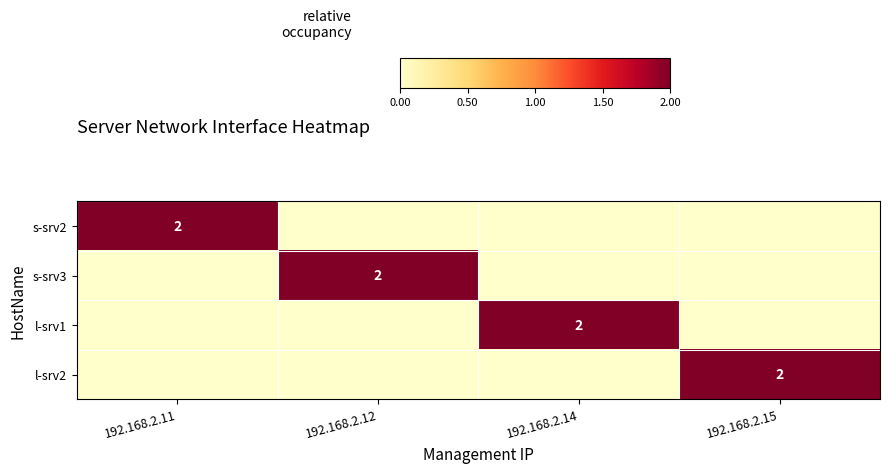

The value of s-srv3 at 192.168.2.12 is 1. True or false?

False